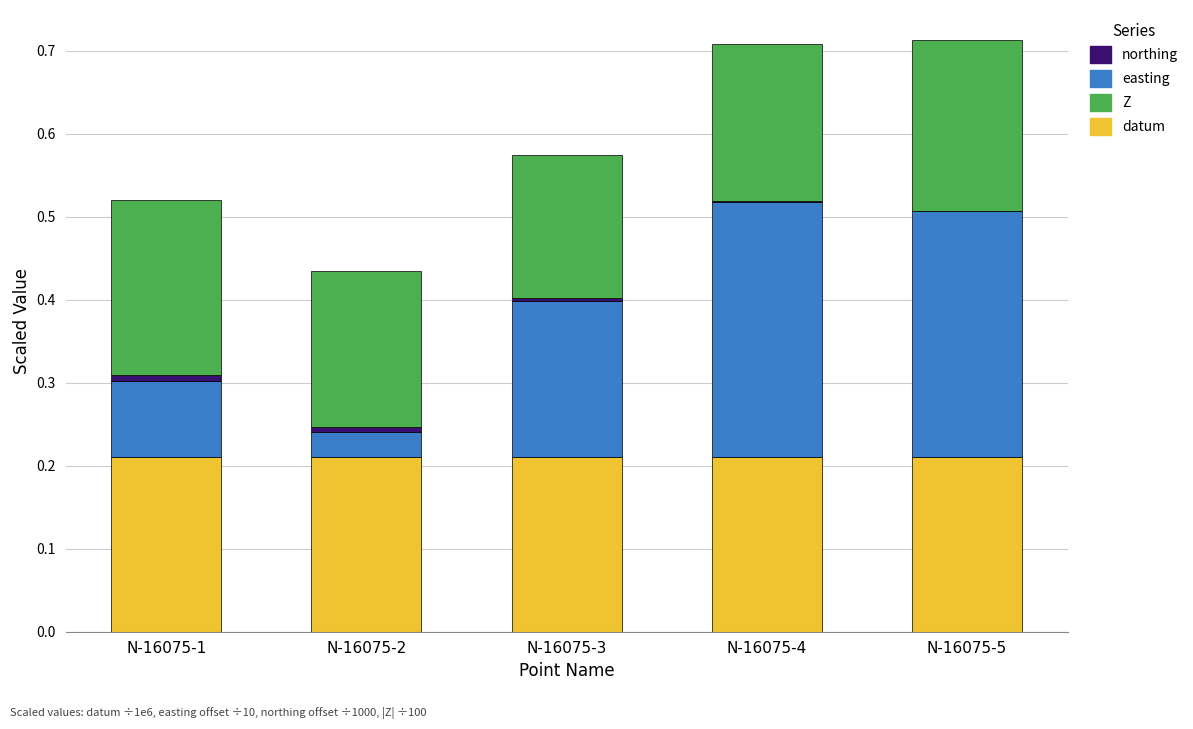

How many distinct data groups are displayed?

4